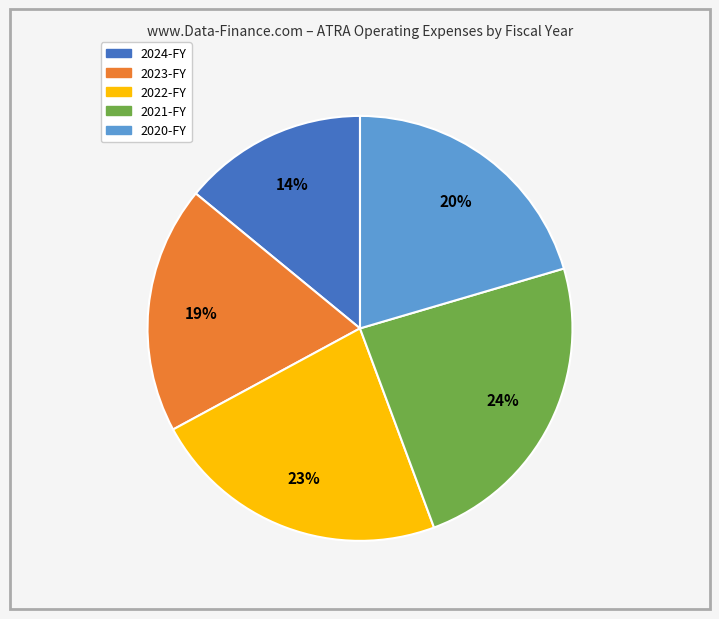

To the nearest percent, what is the difference between the largest and smallest slice percentages?

10%